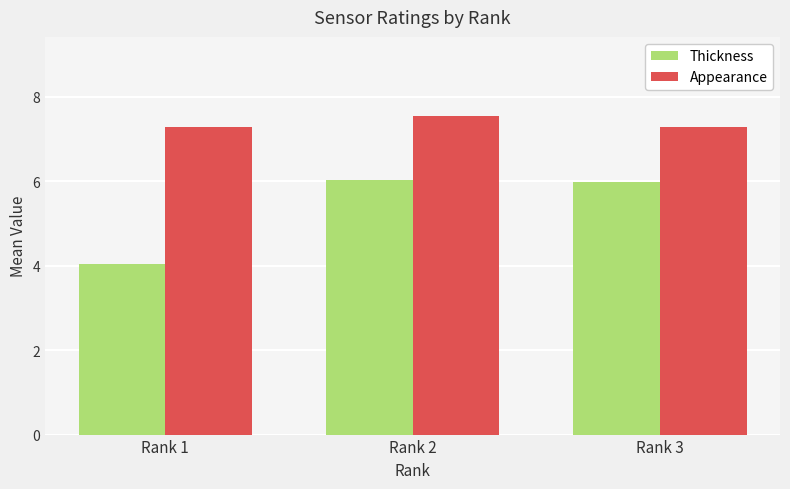

At which category is the sum across all series the highest?

Rank 2